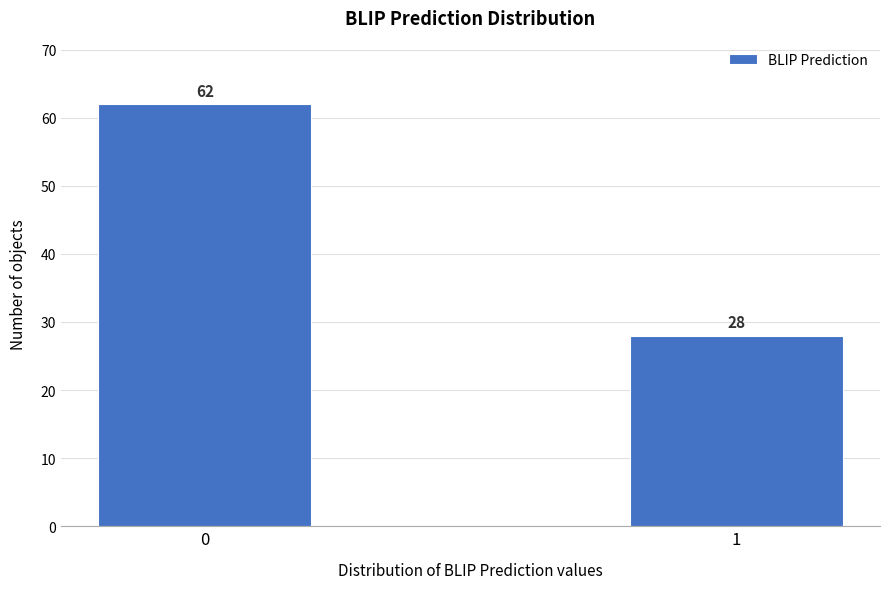

Reading left to right, extract all data points from this chart.

62	28